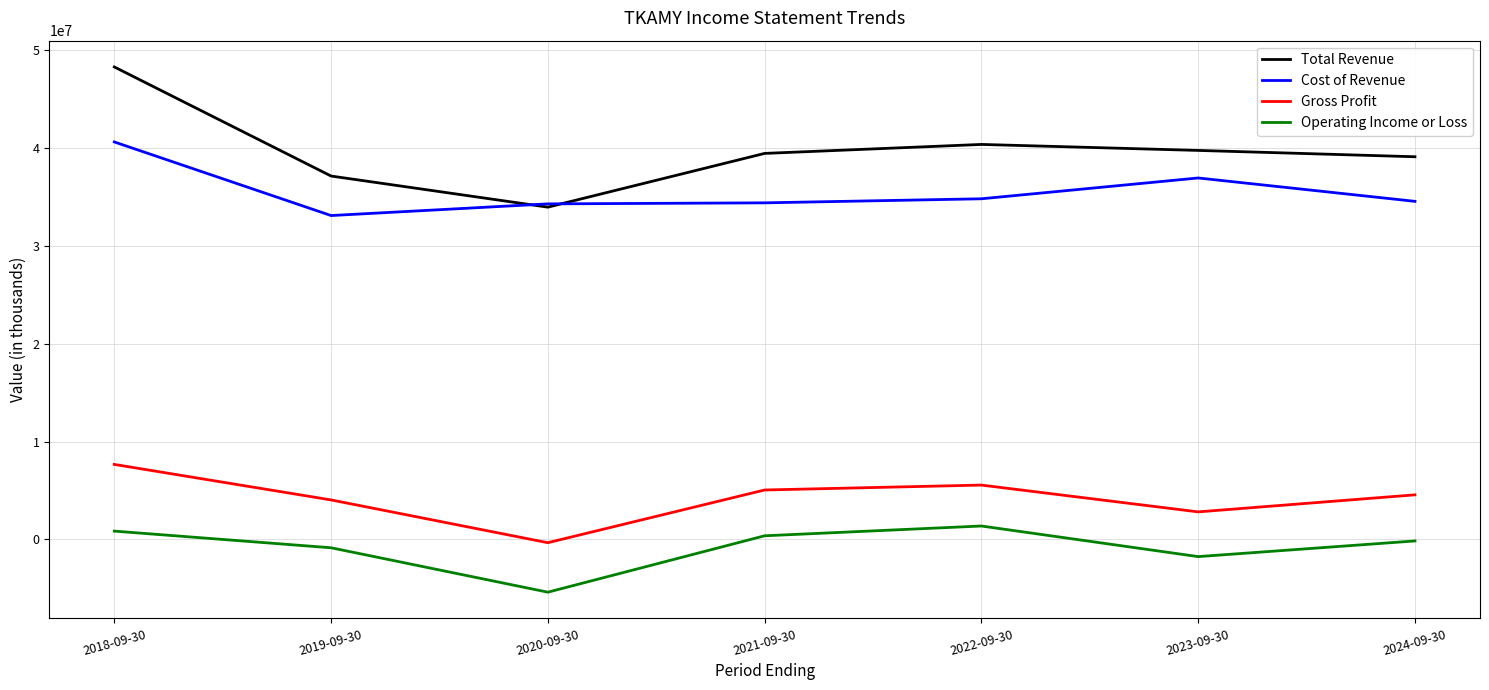

What is the smallest value displayed?

-5387500